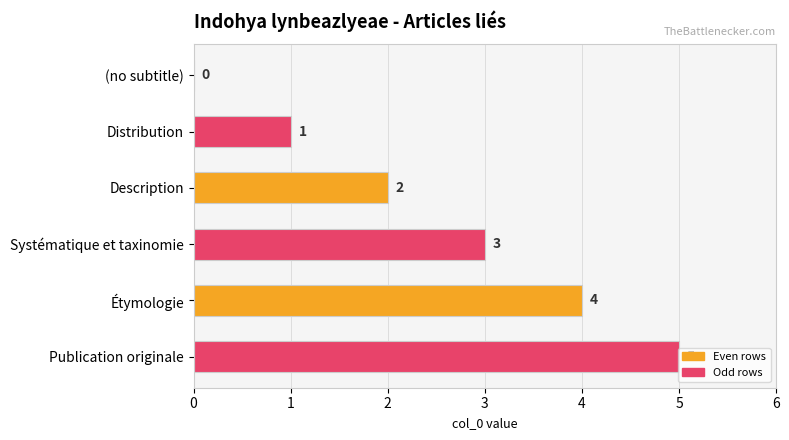

How many series are shown in this chart?

1